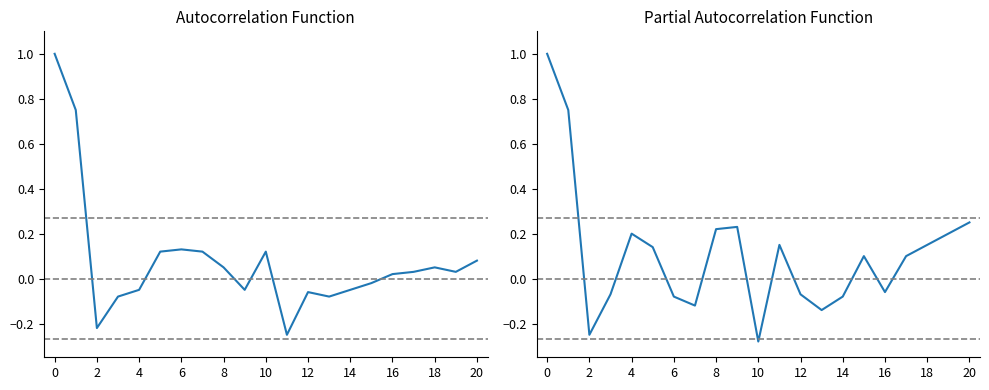

True or false: pacf has a value of -0.1 at 12.

False